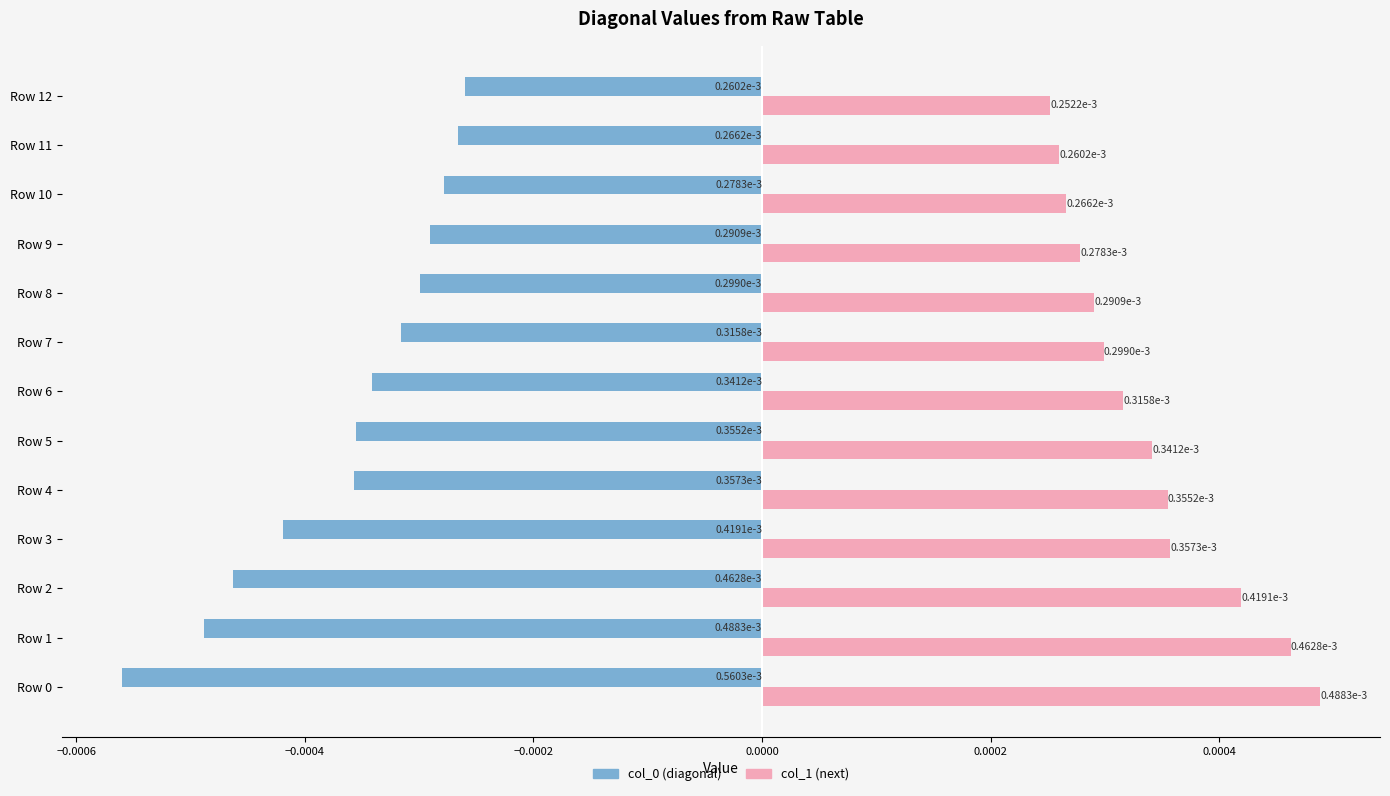

How many col_1 (next) values are between 0 and 1?

13